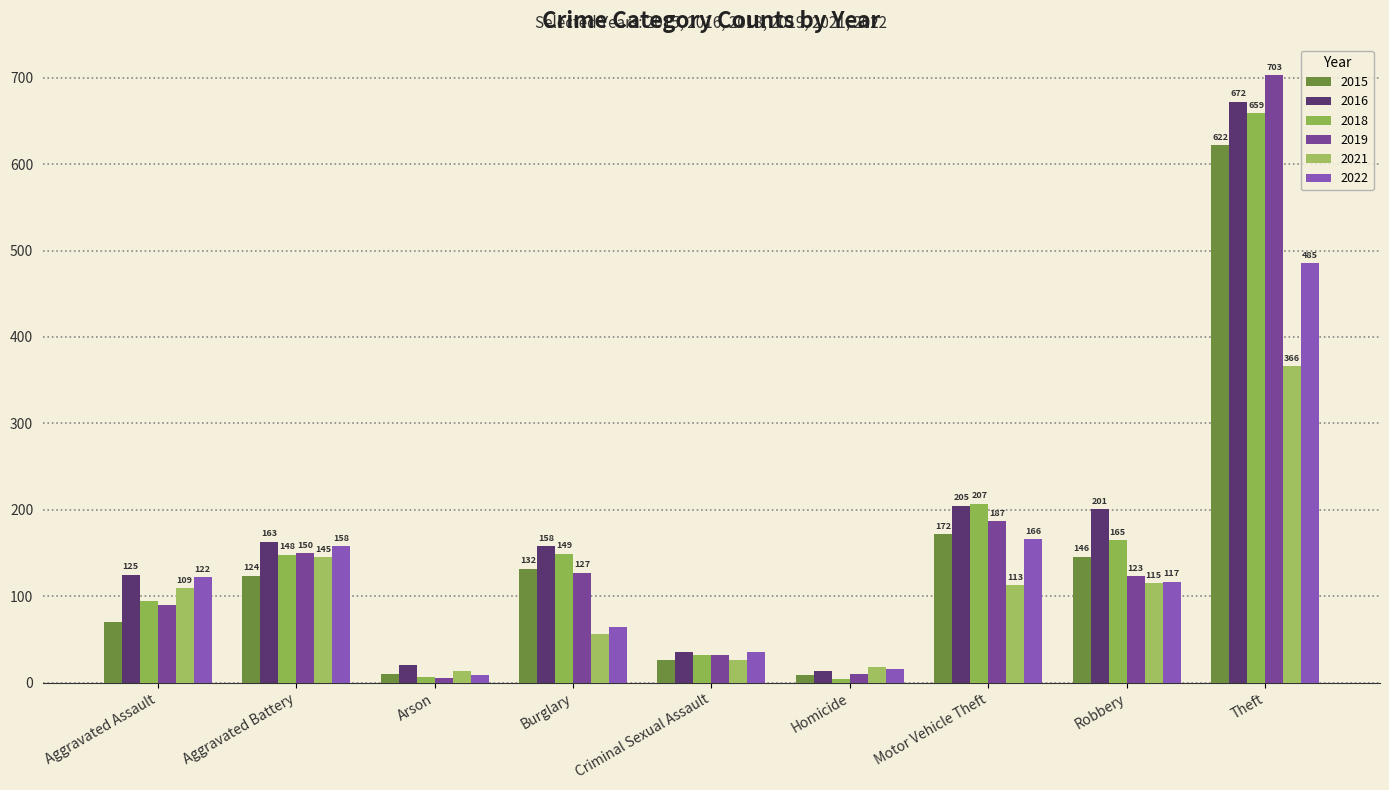

What is the difference between the highest and lowest values at Homicide?

14